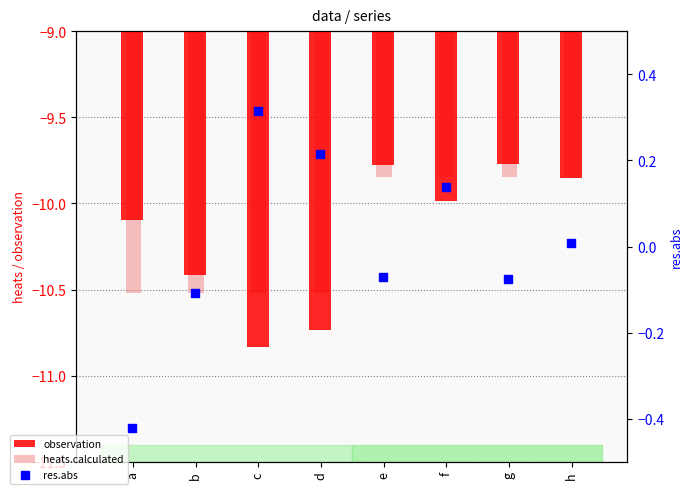

What is the total value across all series at a?

-21.0